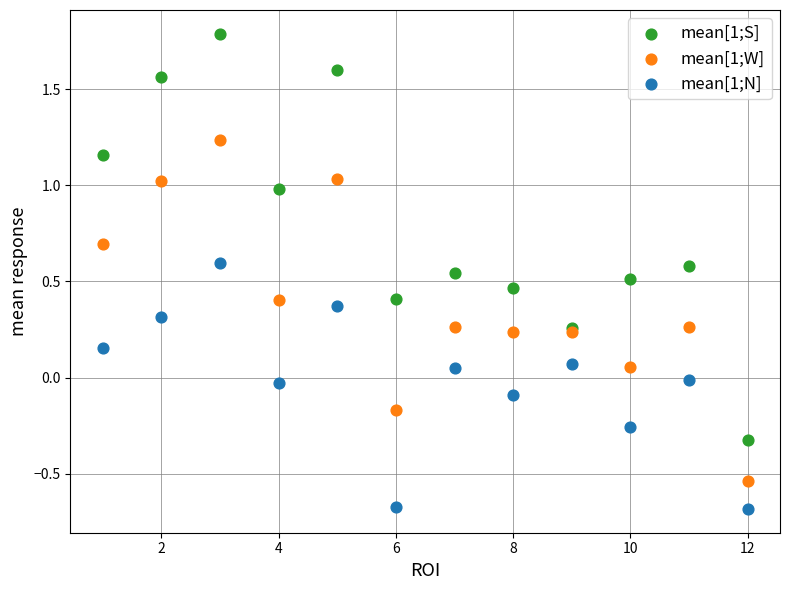

Which series has the widest spread of Y values?

mean[1;S]